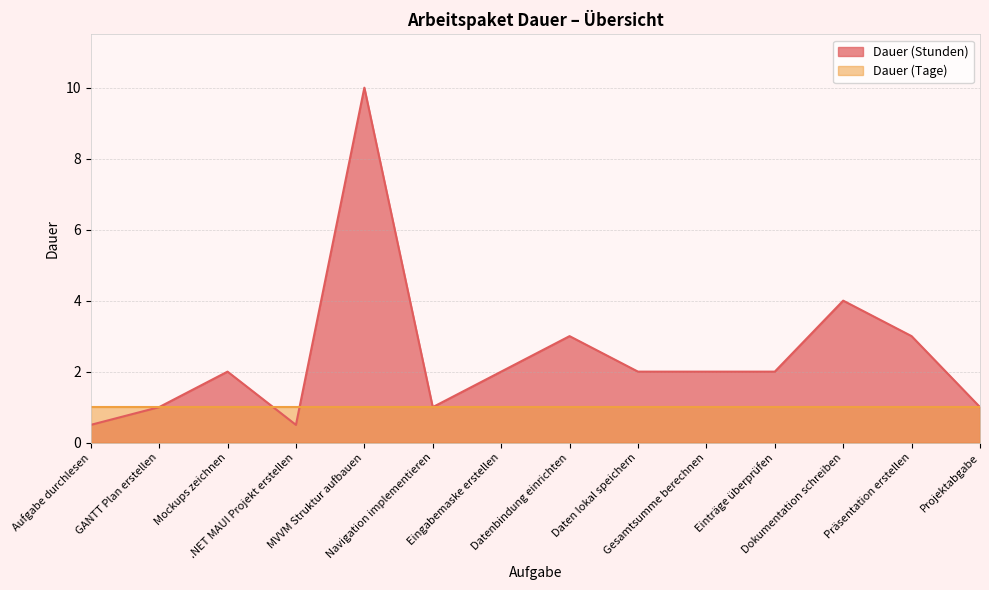

Reading left to right, extract all data points from this chart.

0.5	1.0	2.0	0.5	10.0	1.0	2.0	3.0	2.0	2.0	2.0	4.0	3.0	1.0